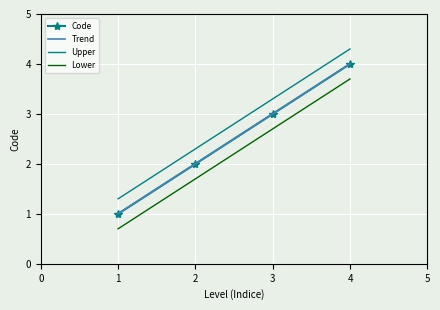

How many values are between 2 and 4?

3